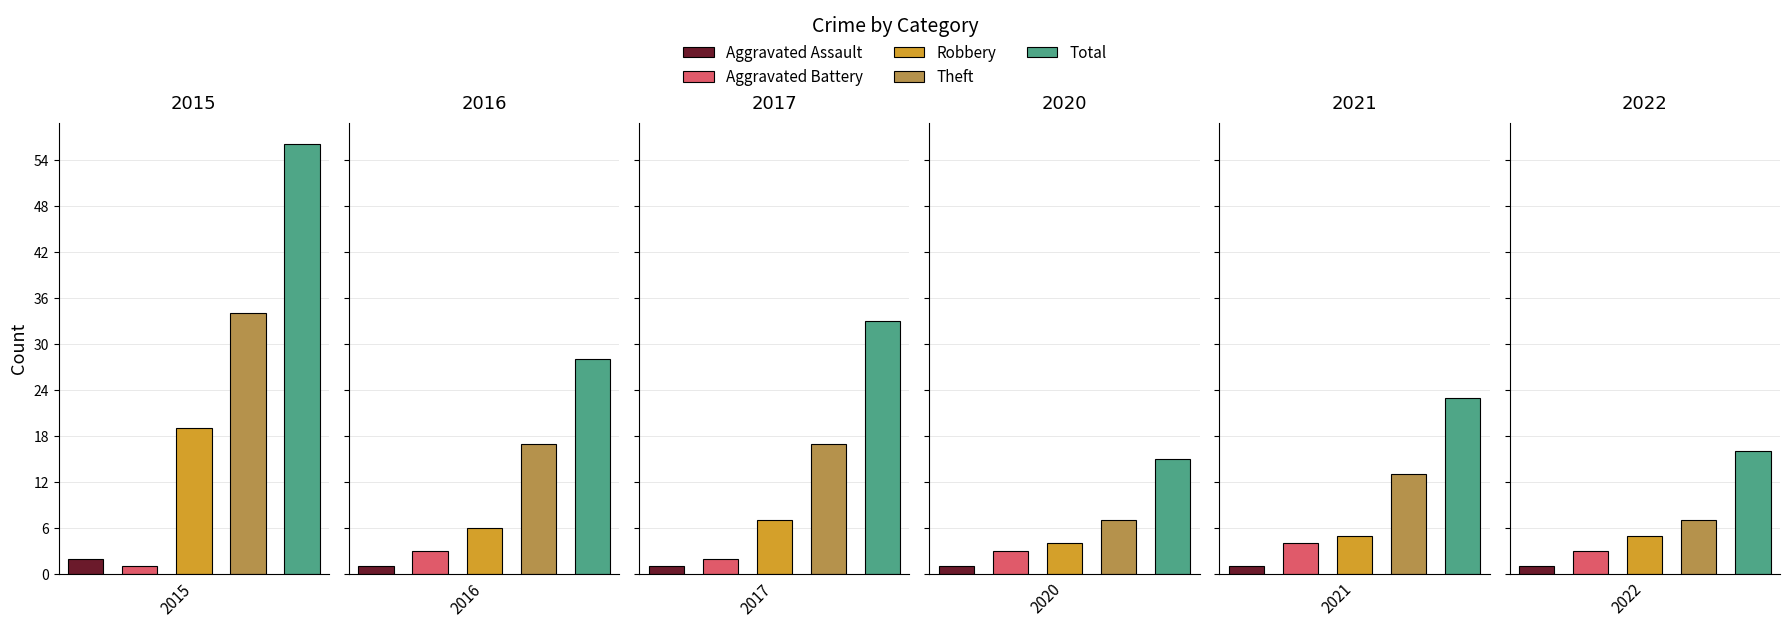

At which category does the chart reach its peak across all series?

2015